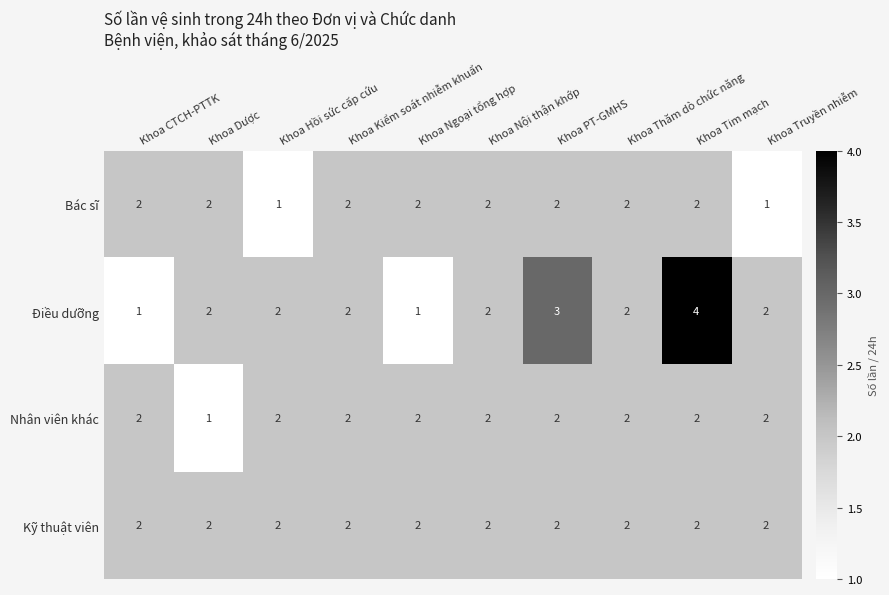

What is the difference between the maximum and minimum values in the Điều dưỡng series?

3